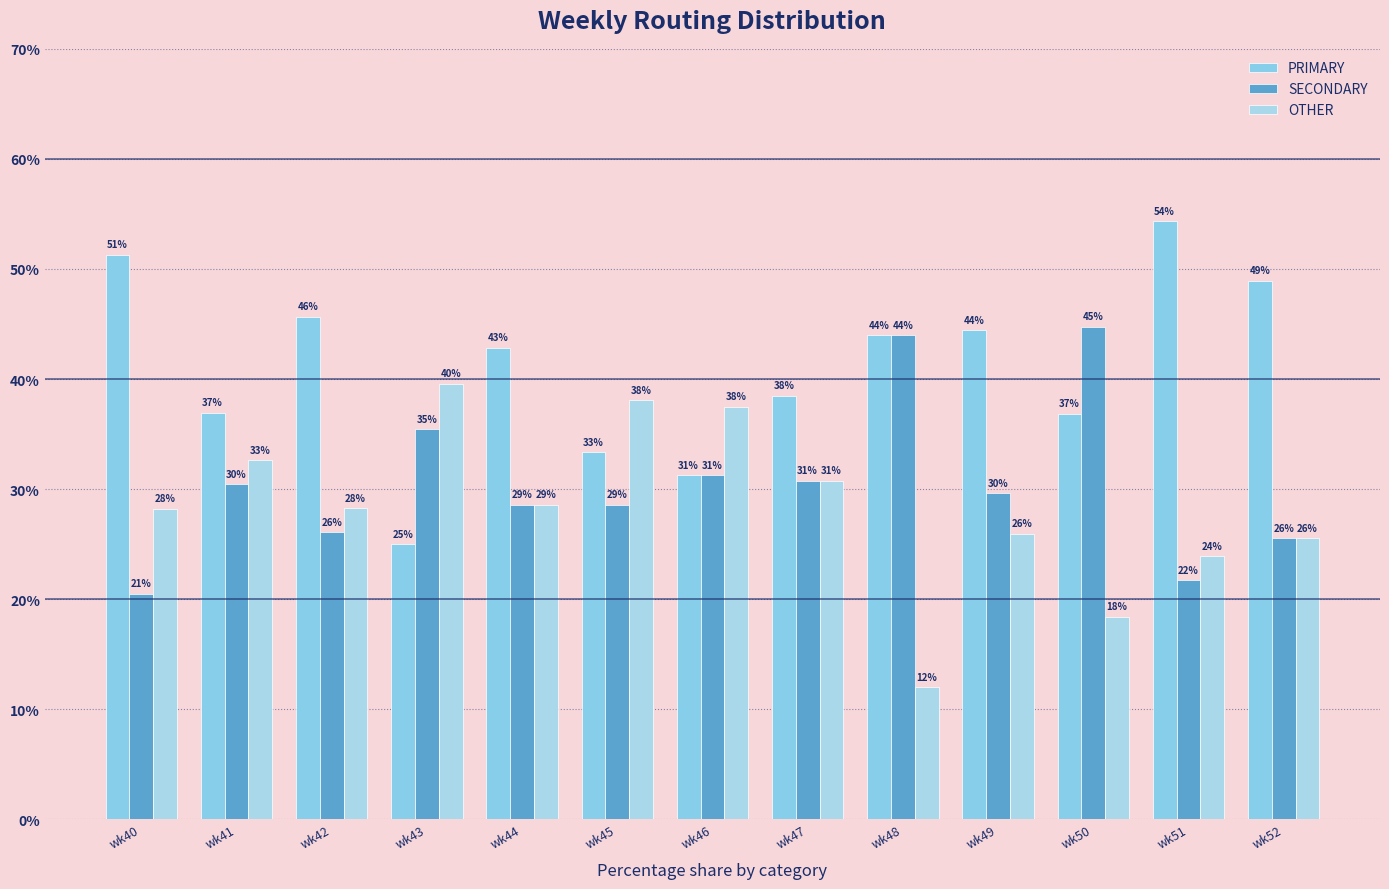

What is the lowest value of the SECONDARY series?

20.5